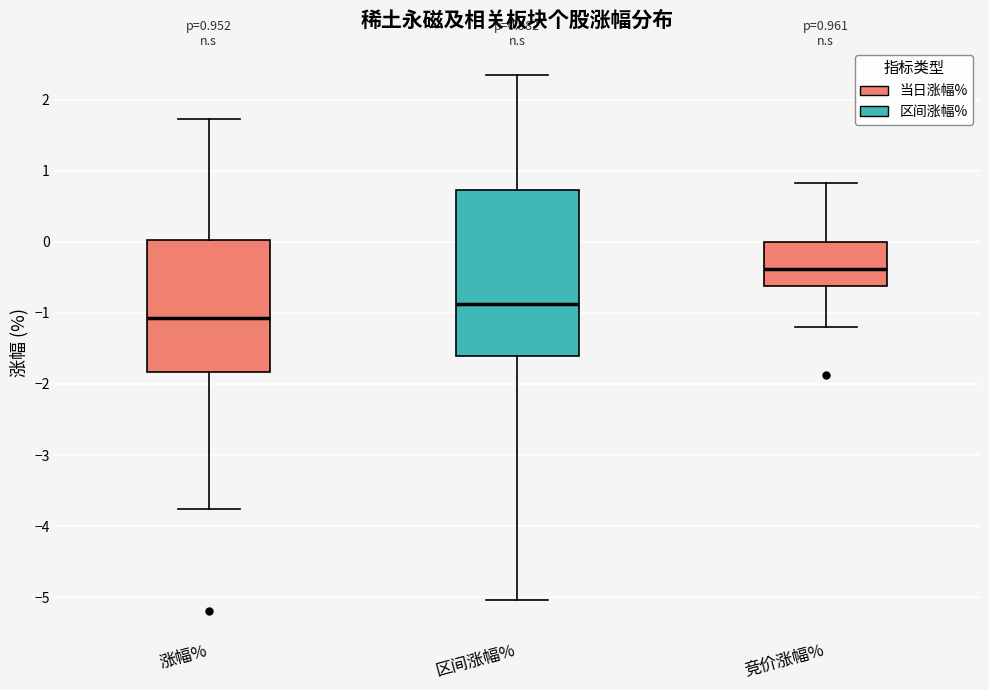

Which box's median line is the lowest?

涨幅%